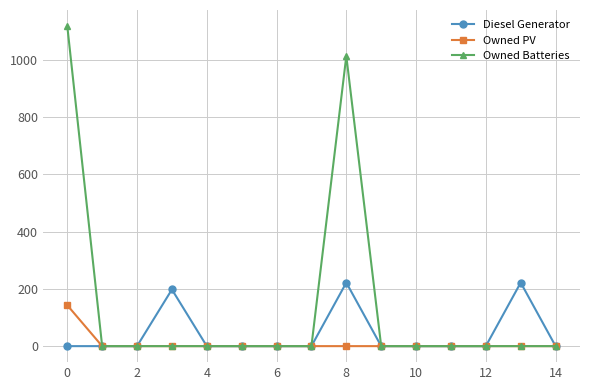

What is the maximum value for Owned Batteries?

1119